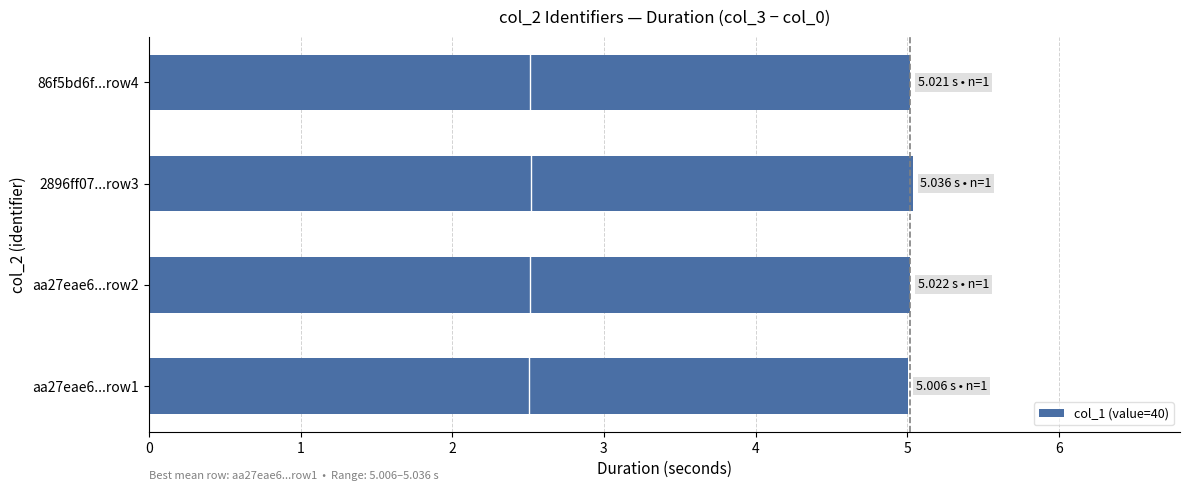

Reading bottom to top, extract all data points from this chart.

5.0	5.0	5.0	5.0